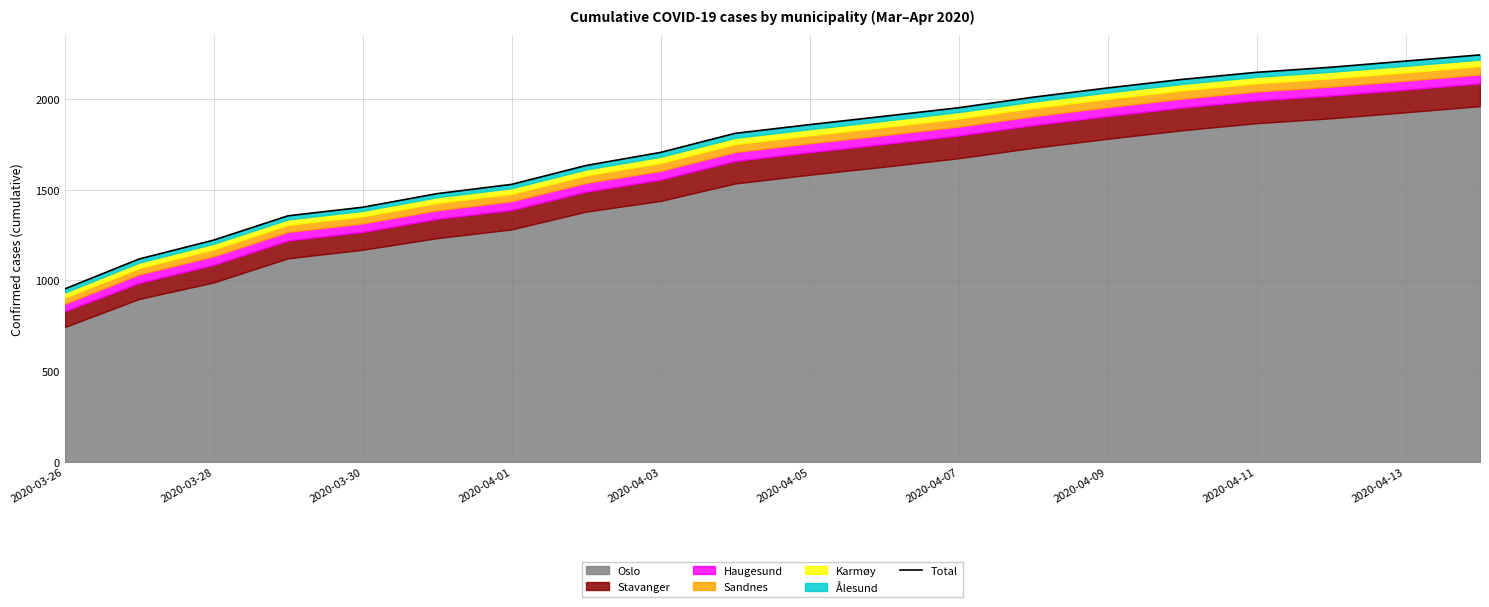

The chart shows a value of 2242 at 19. True or false?

True